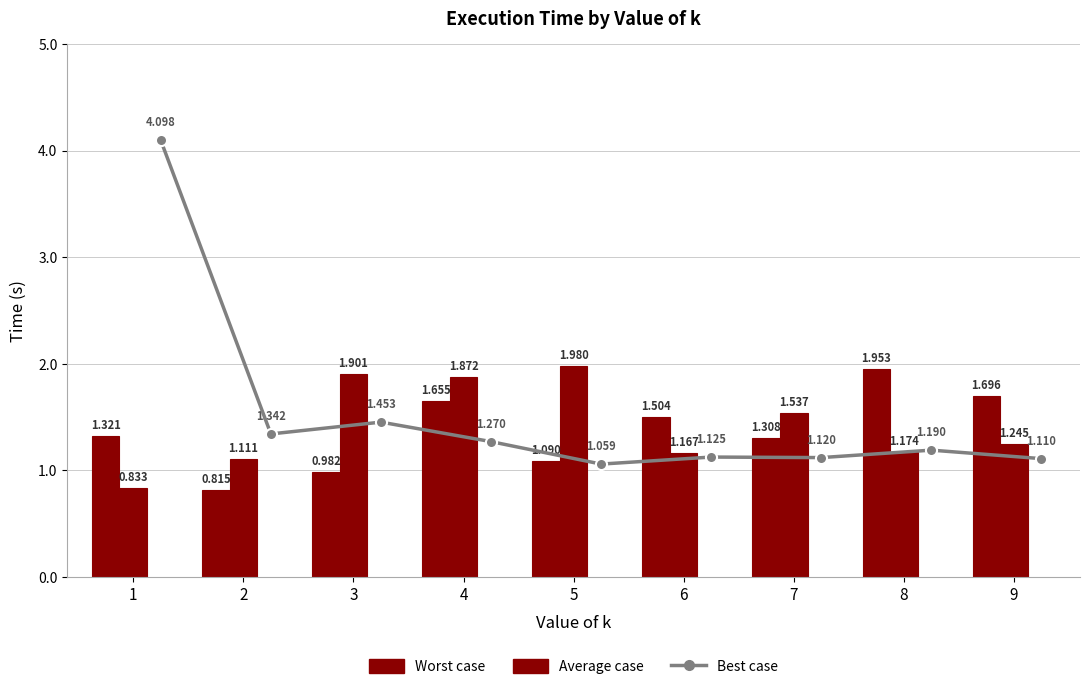

What is the approximate value of Worst case at 8?

2.0